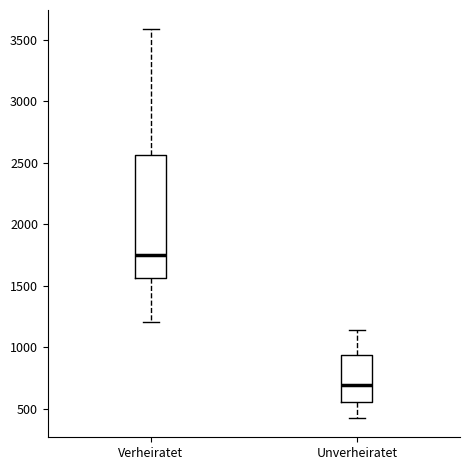

Which box is the tallest, from its lower edge to its upper edge?

Verheiratet